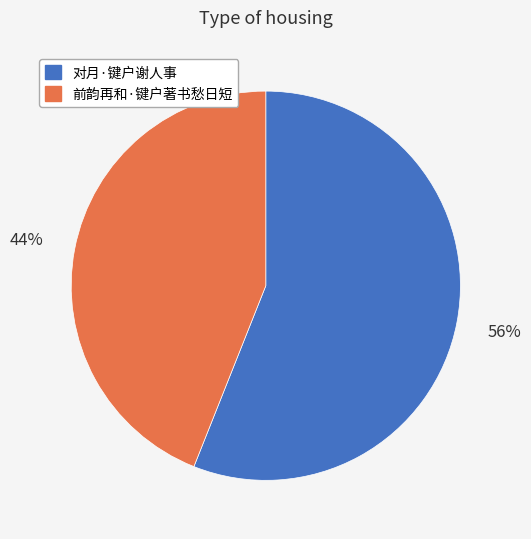

What is the largest slice in the pie chart?

对月·键户谢人事